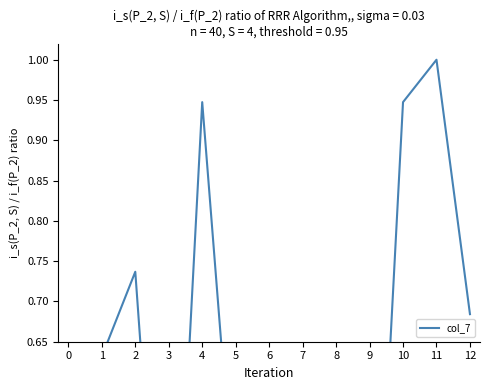

Rank the categories by value from highest to lowest.

11, 4, 10, 2, 12, 1, 0, 5, 7, 8, 3, 9, 6